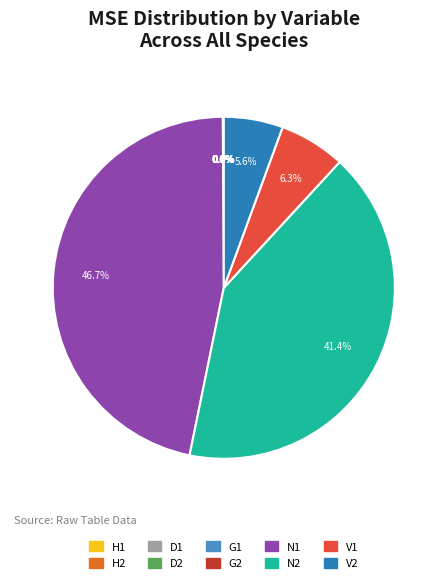

To the nearest percent, what is the combined percentage of V1 and G1?

6%